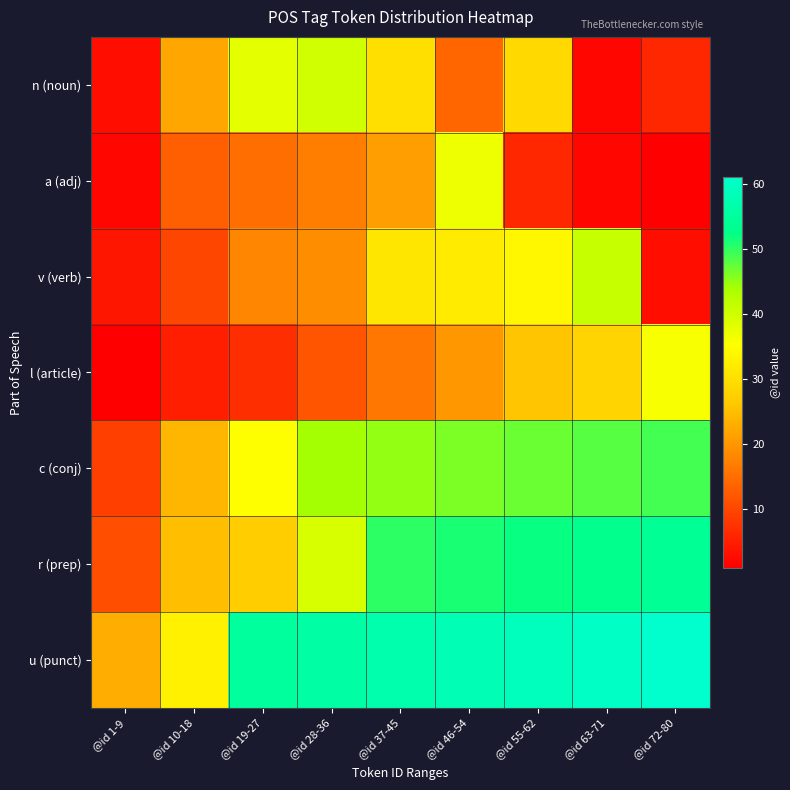

Reading left to right, list all the values displayed in this chart.

n (noun): @id 1-9=3	@id 10-18=22	@id 19-27=38	@id 28-36=40	@id 37-45=30	@id 46-54=14	@id 55-62=29	@id 63-71=2	@id 72-80=6
a (adj): @id 1-9=2	@id 10-18=13	@id 19-27=15	@id 28-36=17	@id 37-45=21	@id 46-54=37	@id 55-62=6	@id 63-71=2	@id 72-80=1
v (verb): @id 1-9=4	@id 10-18=10	@id 19-27=18	@id 28-36=19	@id 37-45=31	@id 46-54=32	@id 55-62=34	@id 63-71=41	@id 72-80=3
l (article): @id 1-9=1	@id 10-18=5	@id 19-27=7	@id 28-36=12	@id 37-45=16	@id 46-54=20	@id 55-62=26	@id 63-71=28	@id 72-80=36
c (conj): @id 1-9=9	@id 10-18=24	@id 19-27=35	@id 28-36=44	@id 37-45=45	@id 46-54=46	@id 55-62=47	@id 63-71=48	@id 72-80=49
r (prep): @id 1-9=11	@id 10-18=25	@id 19-27=27	@id 28-36=39	@id 37-45=50	@id 46-54=51	@id 55-62=52	@id 63-71=53	@id 72-80=54
u (punct): @id 1-9=23	@id 10-18=33	@id 19-27=55	@id 28-36=56	@id 37-45=57	@id 46-54=58	@id 55-62=59	@id 63-71=60	@id 72-80=61